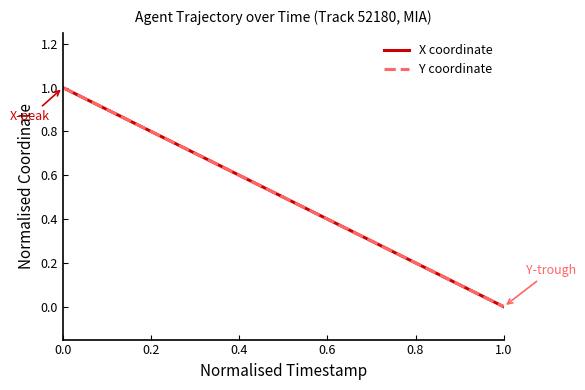

Which series has the widest spread of values?

X coordinate